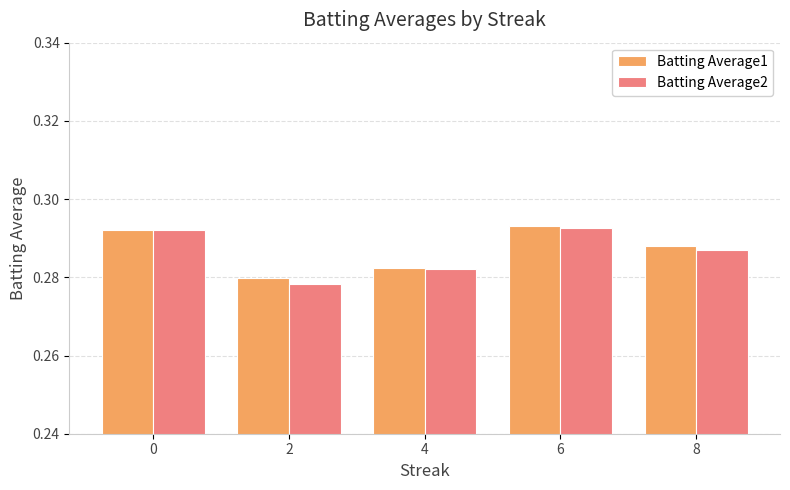

How many bars are there in each group?

2